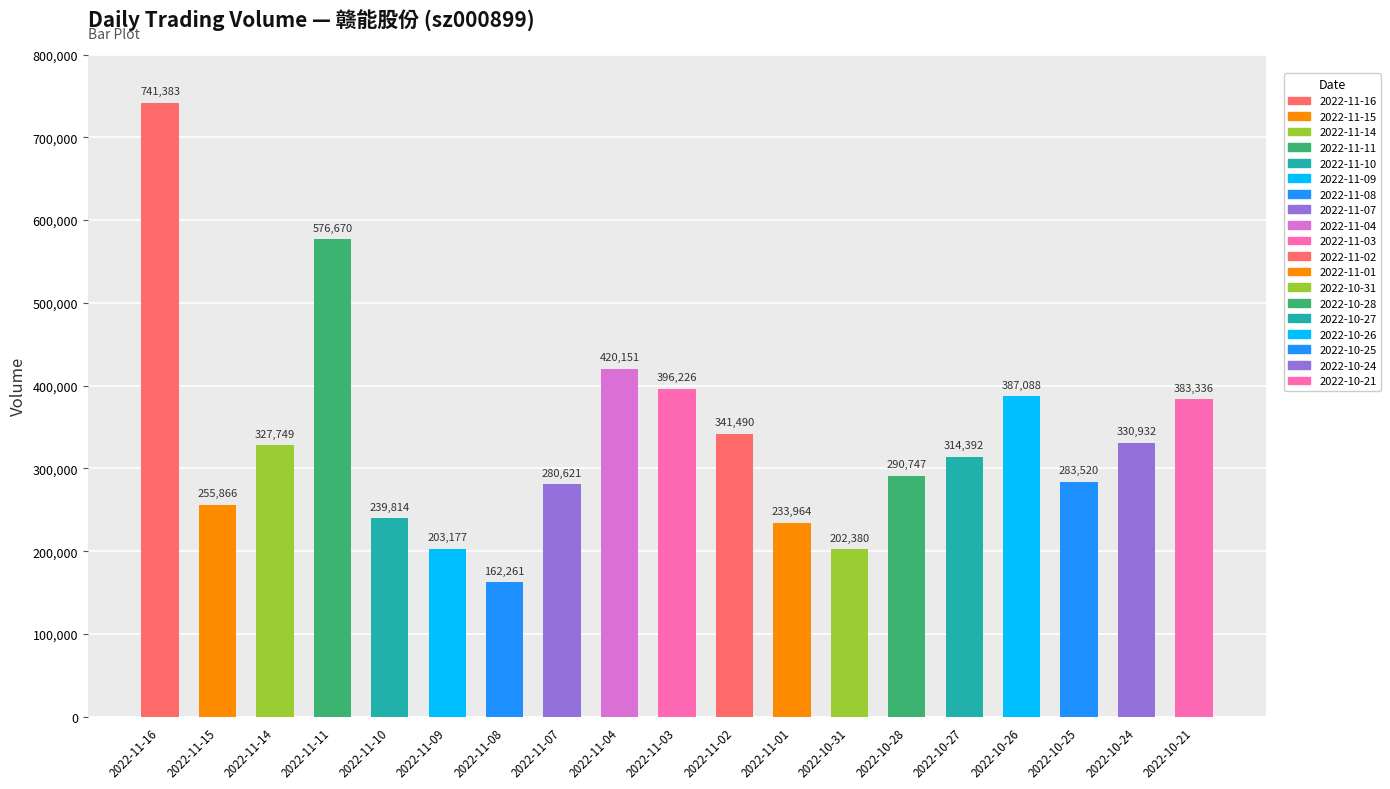

Between 2022-11-03 and 2022-11-02, which is larger?

2022-11-03